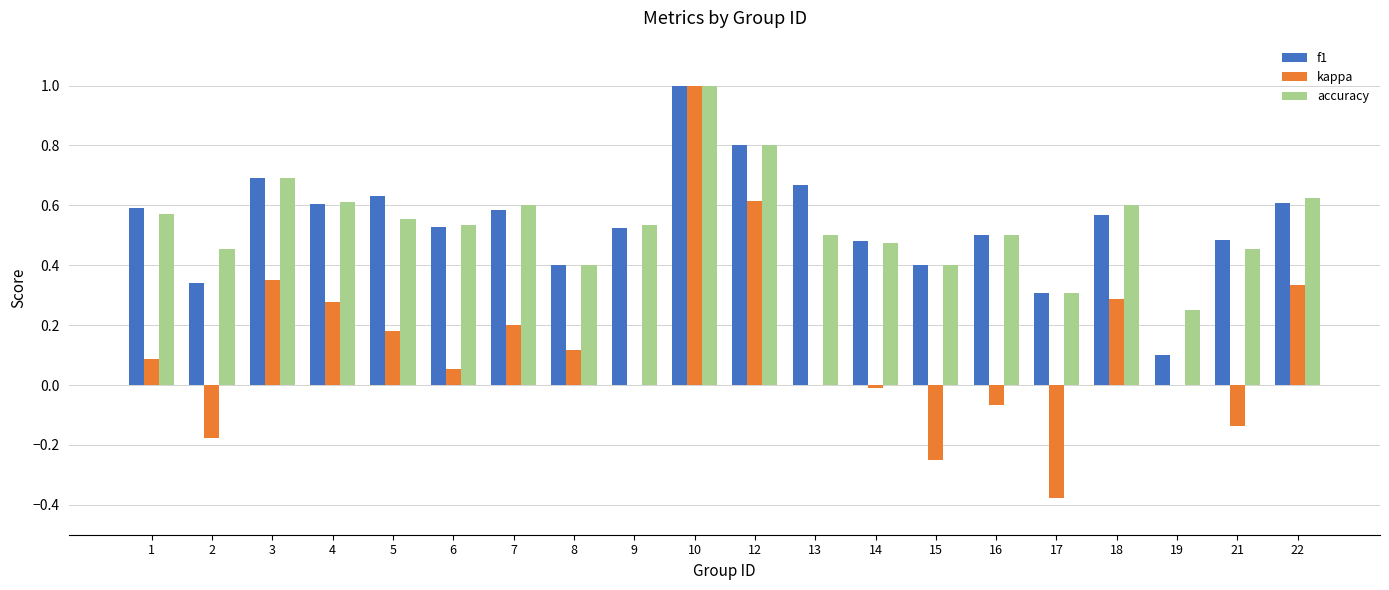

Which series has the widest spread of values?

kappa